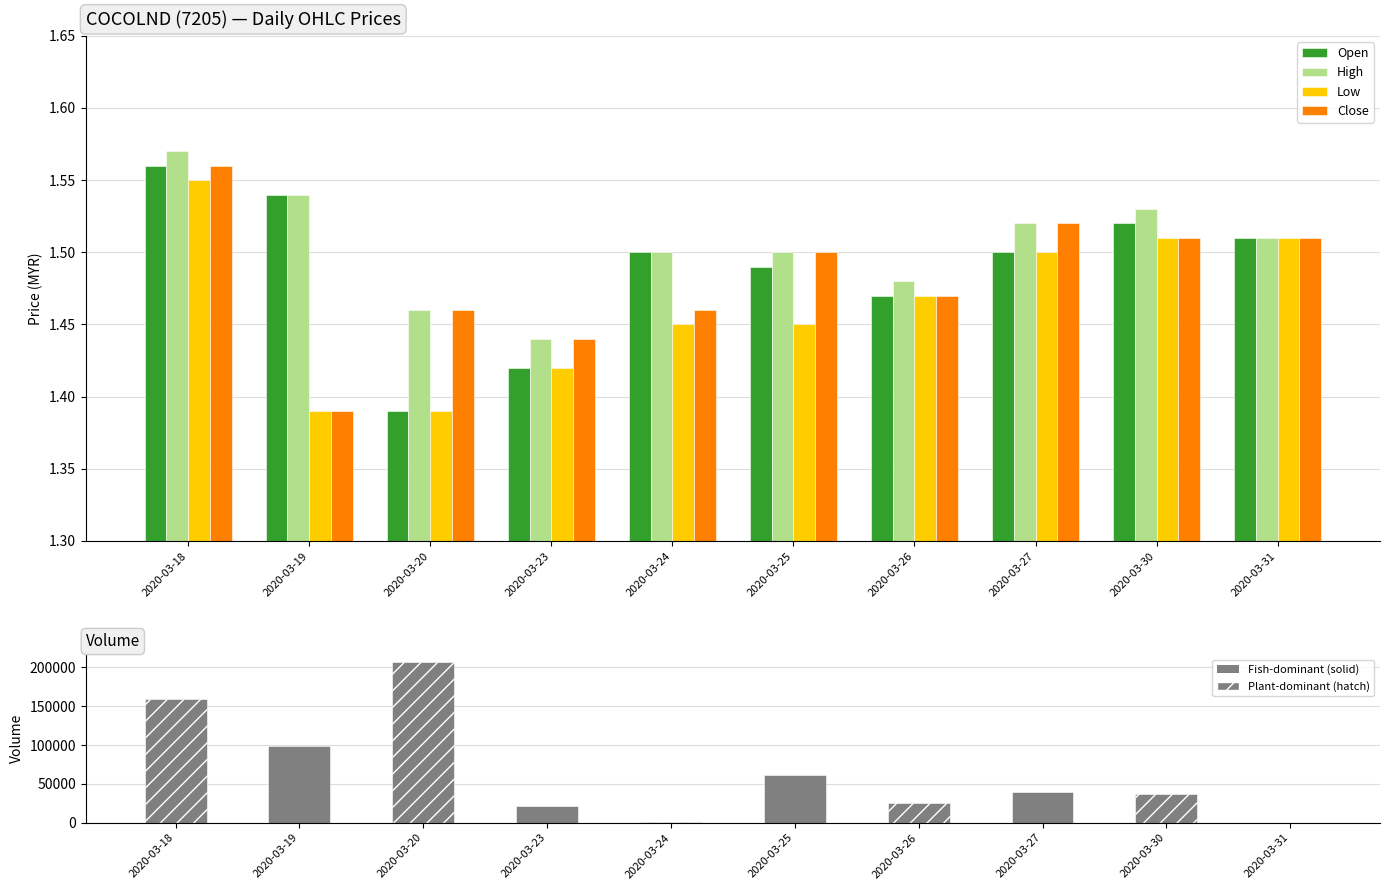

What is the average value of the High series?

1.5